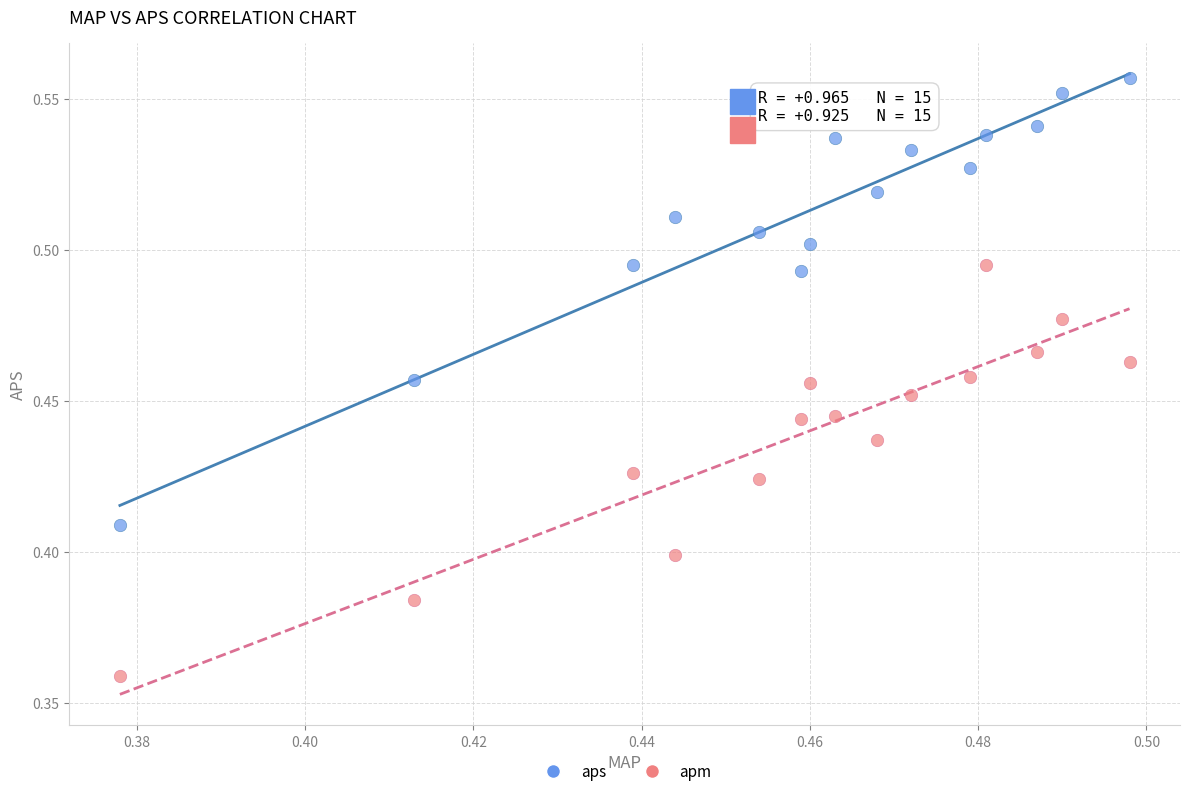

Which series reaches the minimum Y coordinate?

apm